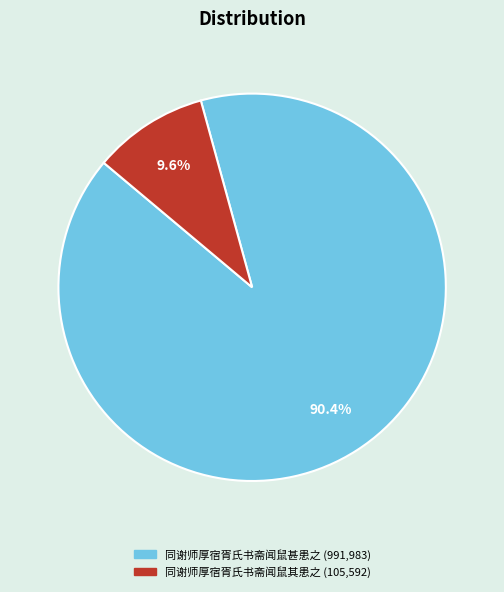

How many segments does this pie chart have?

2